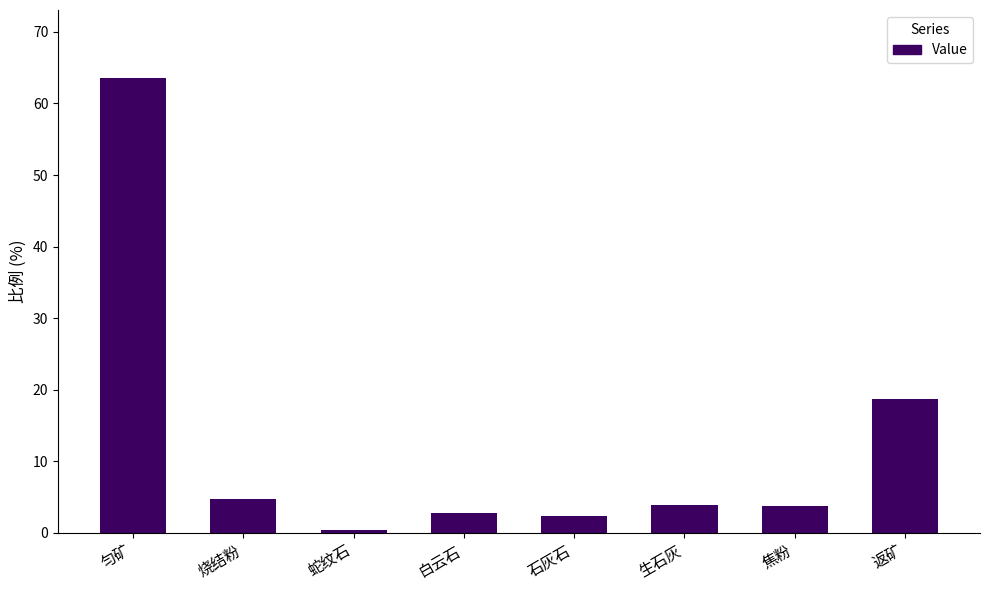

How many series are shown in this chart?

1